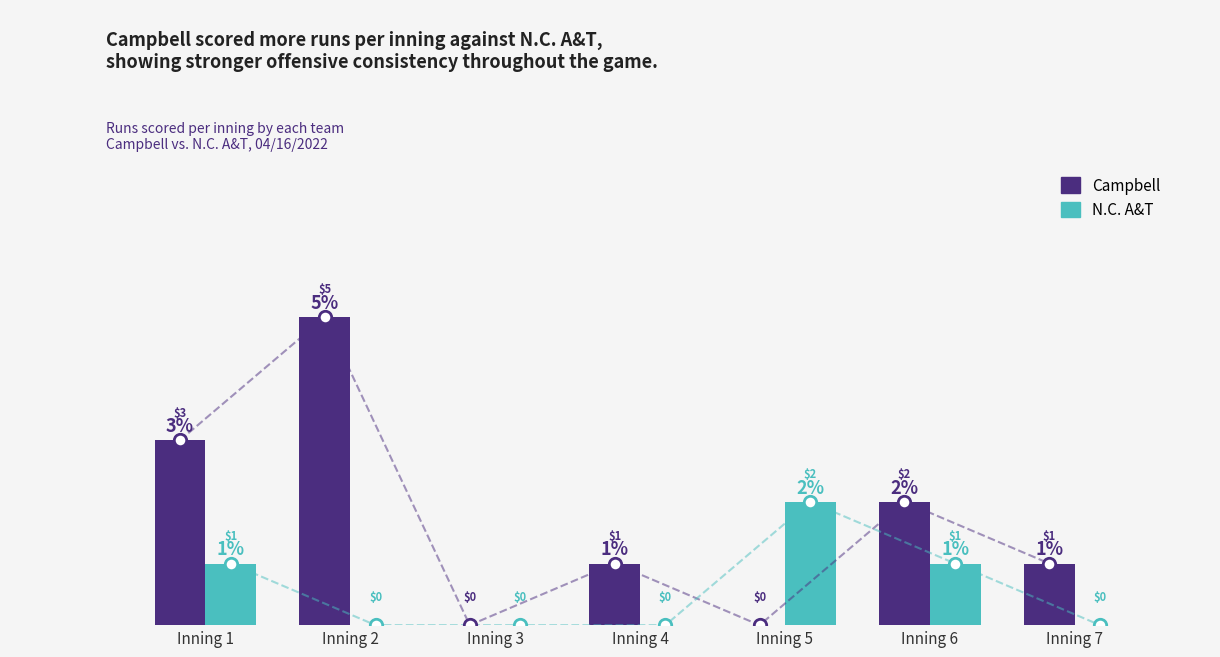

Which series reaches the maximum Y coordinate?

Campbell